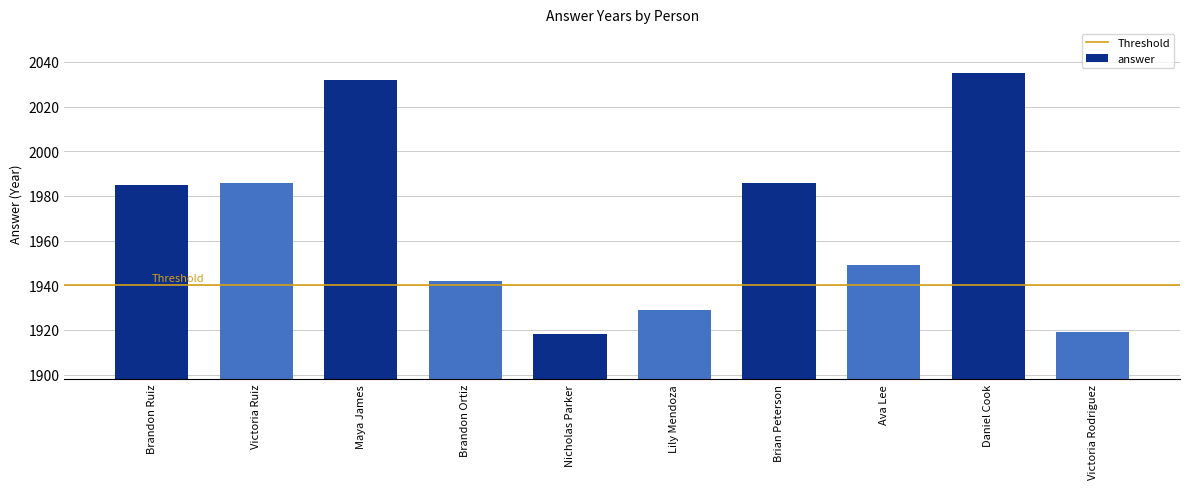

True or false: the data shows 1919 at Victoria Rodriguez.

True